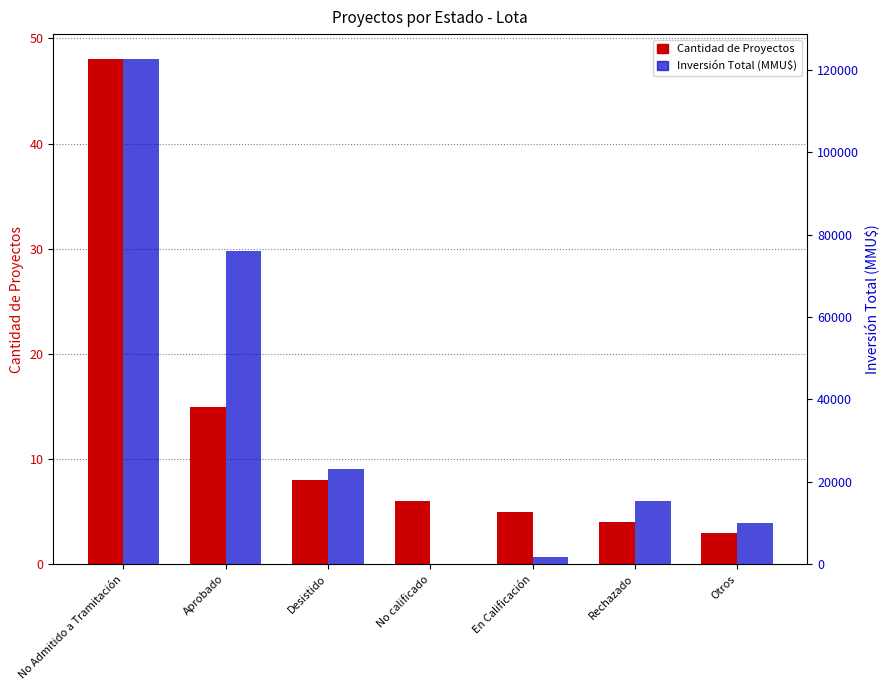

List the series in order of their peak value, highest first.

Inversión Total (MMU$), Cantidad de Proyectos